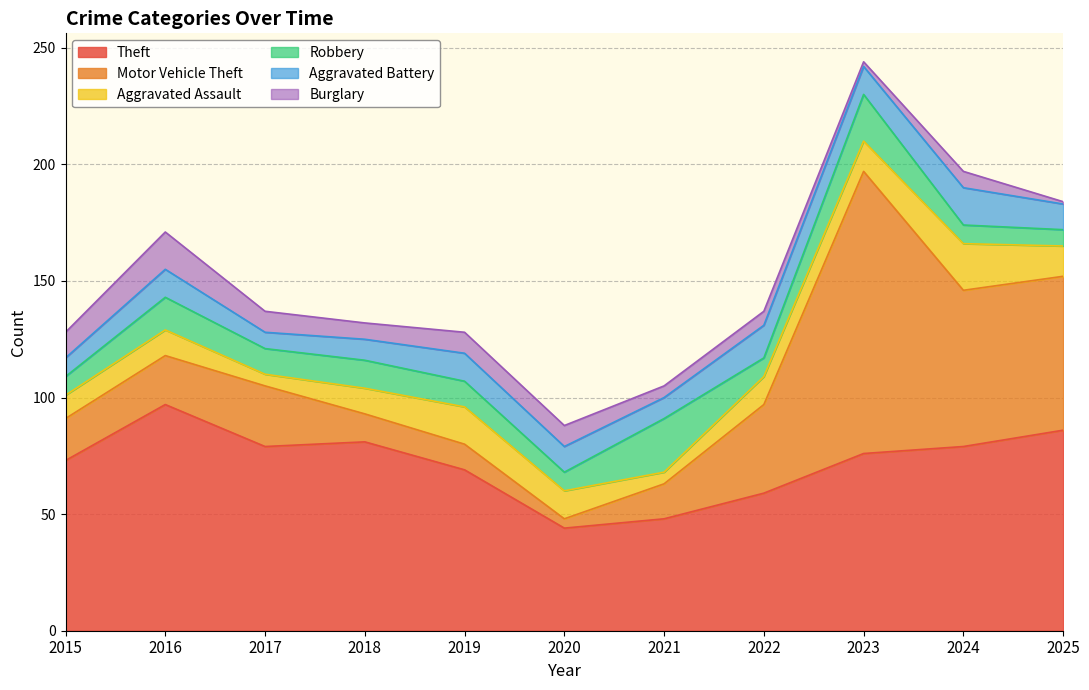

Between 2019 and 2021, which series saw the biggest shift?

Theft